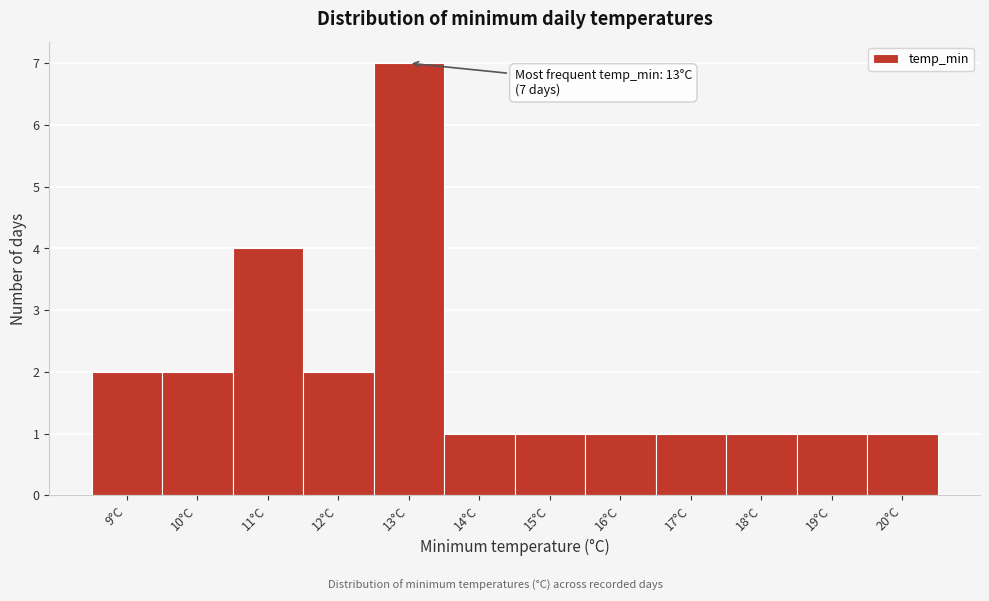

Which range on the x-axis has the tallest bar?

12.5 to 13.5